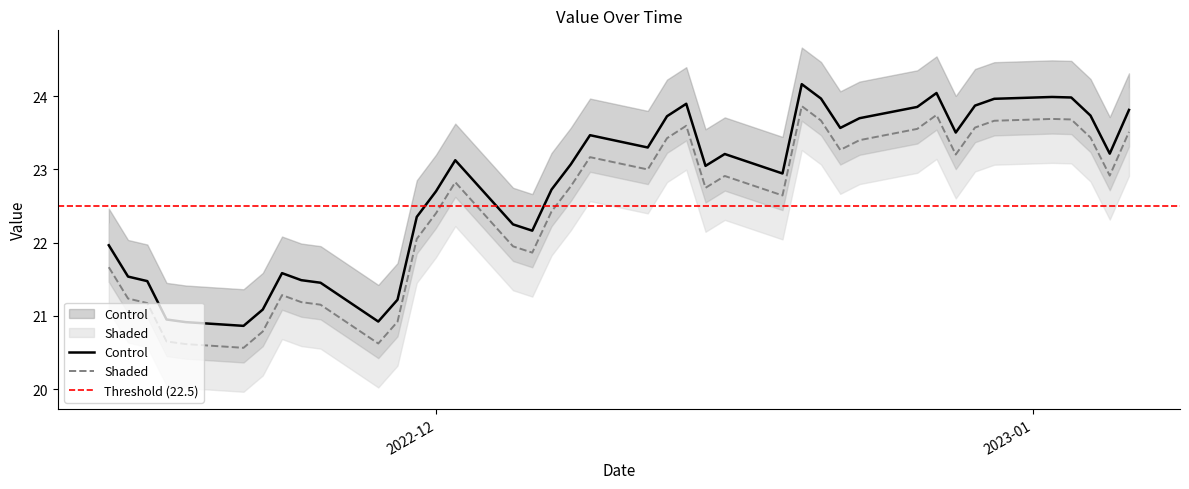

List the series in order of their peak value, lowest first.

Shaded_lower, Control_lower, Shaded, Control, Shaded_upper, Control_upper